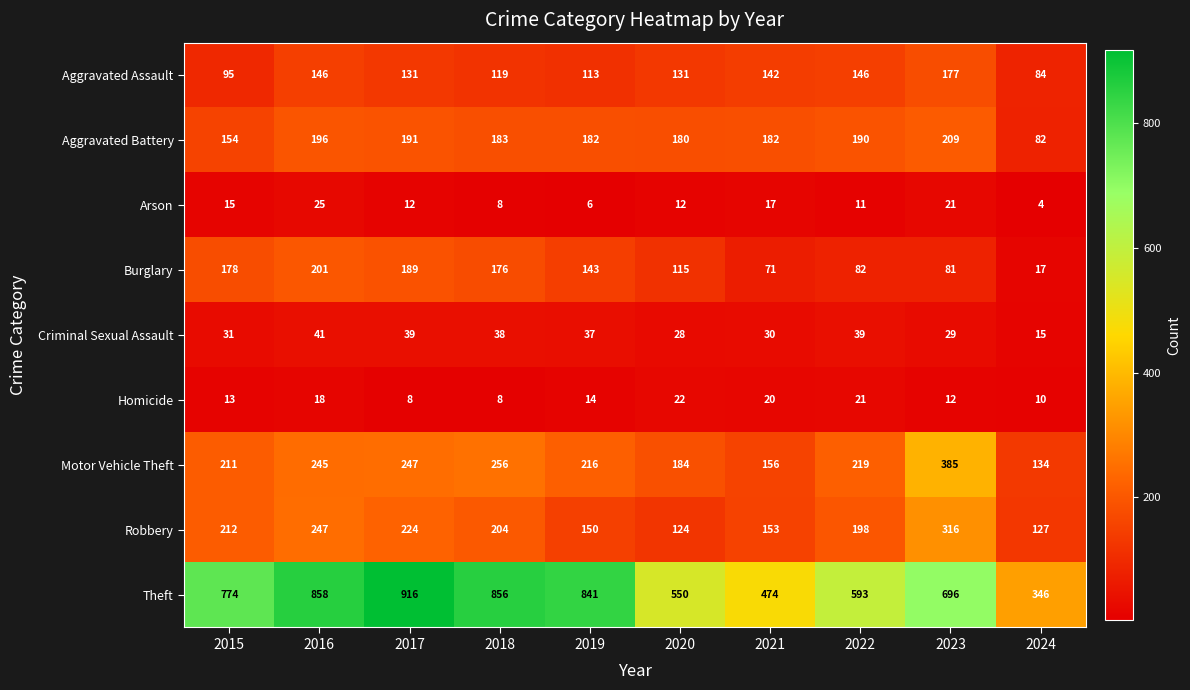

What is the maximum value for Arson?

25